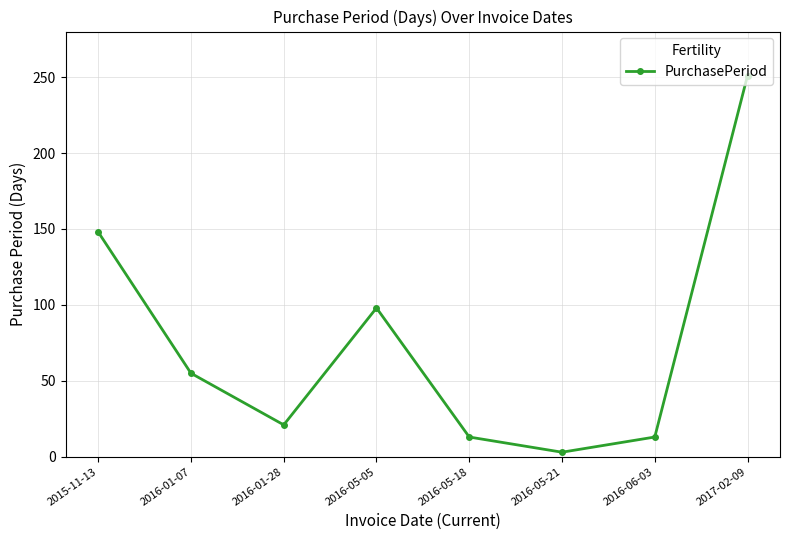

What is the value of the 3rd point from the left?

21